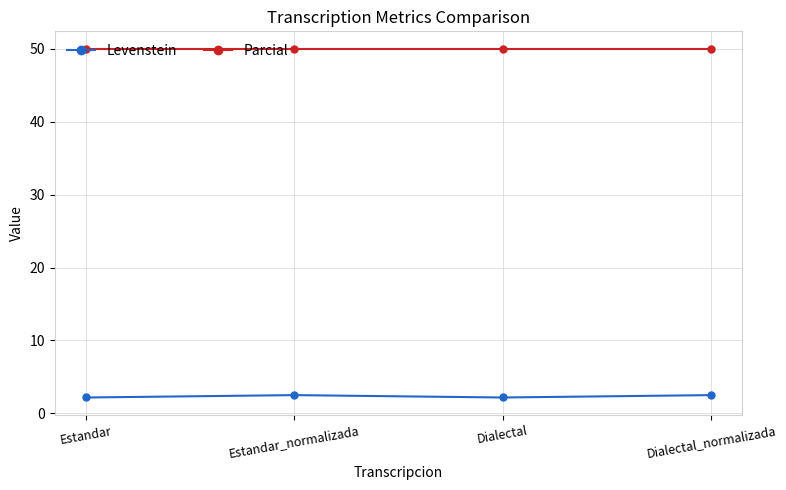

The value of Parcial at Estandar is 26.6. True or false?

False